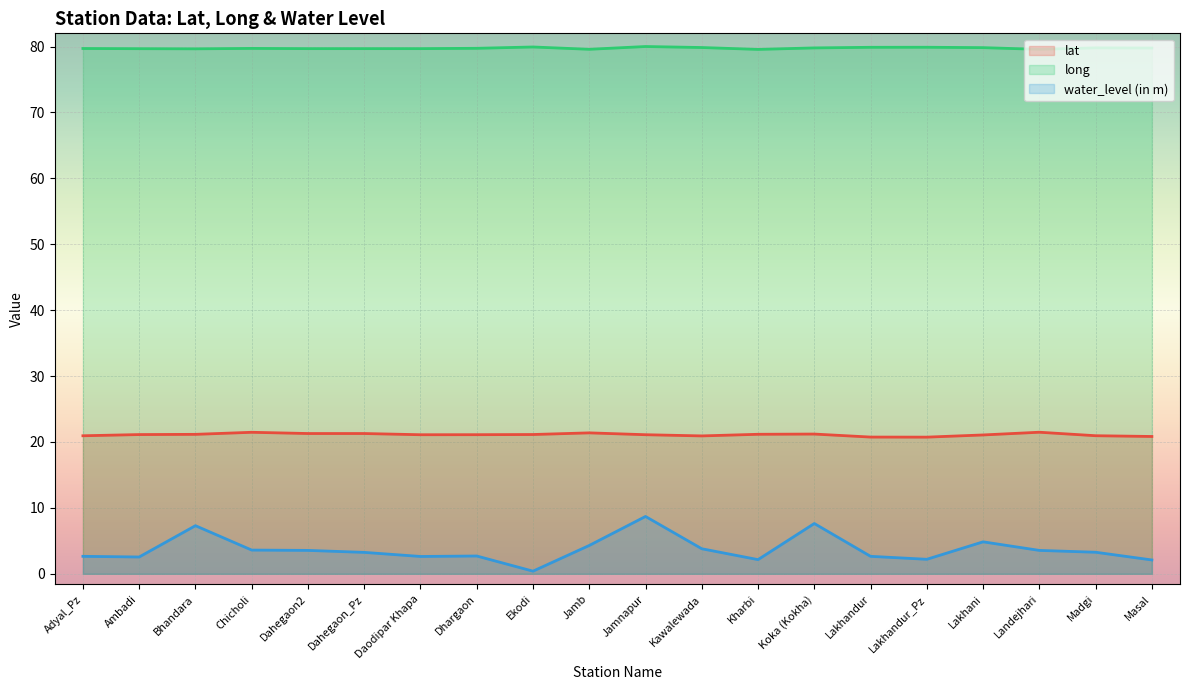

Reading left to right, transcribe all the data shown in this chart.

lat: Adyal_Pz=20.9	Ambadi=21.1	Bhandara=21.2	Chicholi=21.5	Dahegaon2=21.3	Dahegaon_Pz=21.3	Daodipar Khapa=21.1	Dhargaon=21.1	Ekodi=21.1	Jamb=21.4	Jamnapur=21.1	Kawalewada=20.9	Kharbi=21.2	Koka (Kokha)=21.2	Lakhandur=20.7	Lakhandur_Pz=20.7	Lakhani=21.1	Landejhari=21.5	Madgi=20.9	Masal=20.8
long: Adyal_Pz=79.7	Ambadi=79.7	Bhandara=79.7	Chicholi=79.7	Dahegaon2=79.7	Dahegaon_Pz=79.7	Daodipar Khapa=79.7	Dhargaon=79.7	Ekodi=79.9	Jamb=79.6	Jamnapur=80.0	Kawalewada=79.9	Kharbi=79.6	Koka (Kokha)=79.8	Lakhandur=79.9	Lakhandur_Pz=79.9	Lakhani=79.8	Landejhari=79.6	Madgi=79.8	Masal=79.8
water_level (in m): Adyal_Pz=2.6	Ambadi=2.5	Bhandara=7.3	Chicholi=3.6	Dahegaon2=3.5	Dahegaon_Pz=3.2	Daodipar Khapa=2.6	Dhargaon=2.7	Ekodi=0.4	Jamb=4.3	Jamnapur=8.7	Kawalewada=3.8	Kharbi=2.1	Koka (Kokha)=7.6	Lakhandur=2.6	Lakhandur_Pz=2.2	Lakhani=4.8	Landejhari=3.5	Madgi=3.3	Masal=2.1